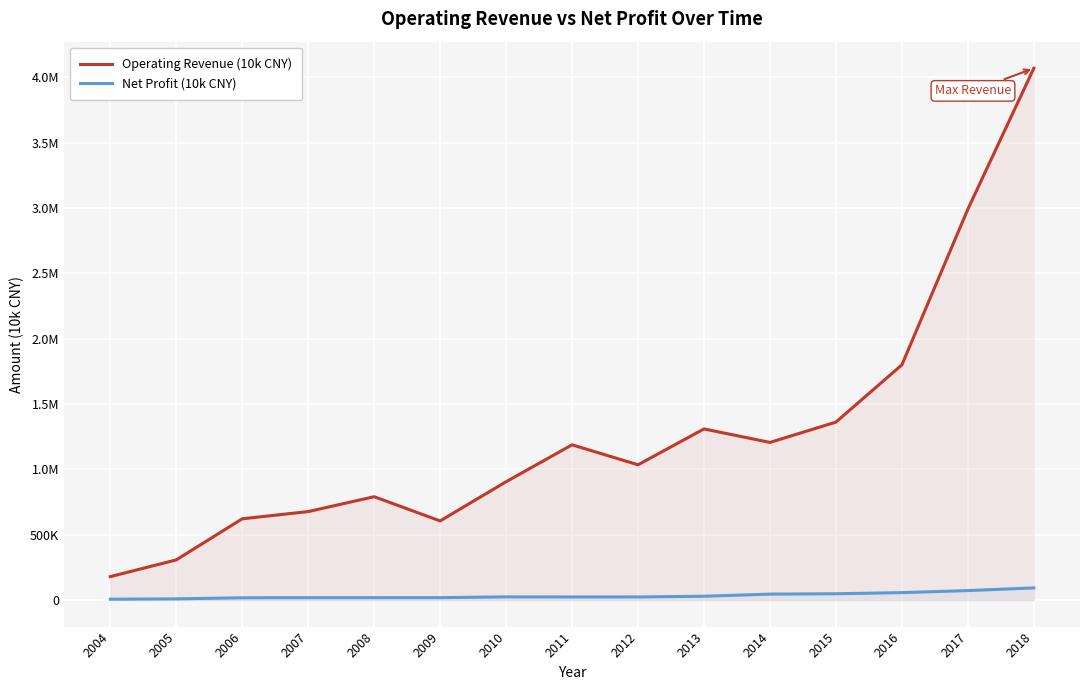

True or false: Net Profit (10k CNY) and Operating Revenue (10k CNY) intersect in this chart.

False